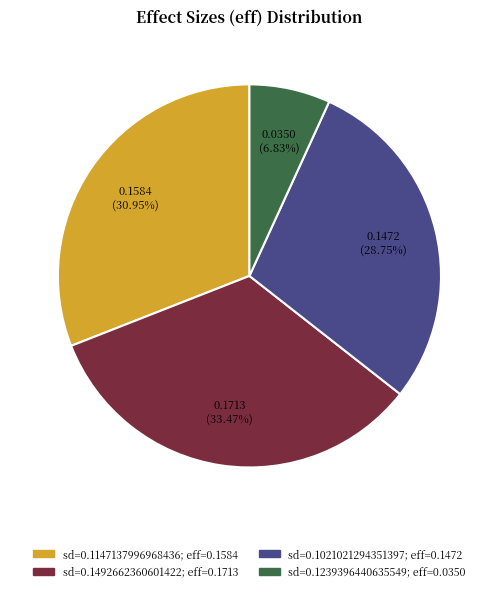

Is there any slice that represents more than half of the pie?

No